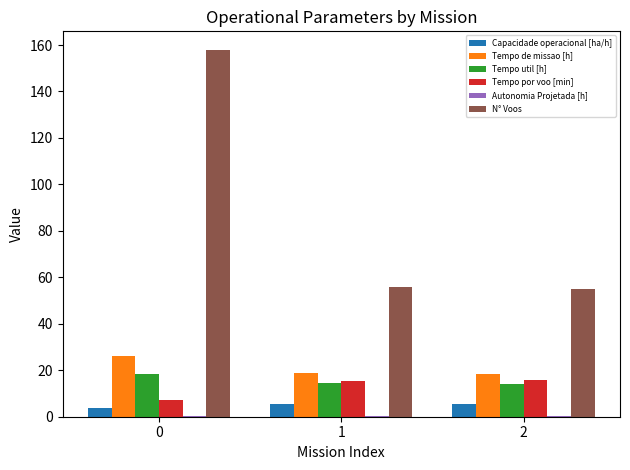

How many groups of bars are there?

3